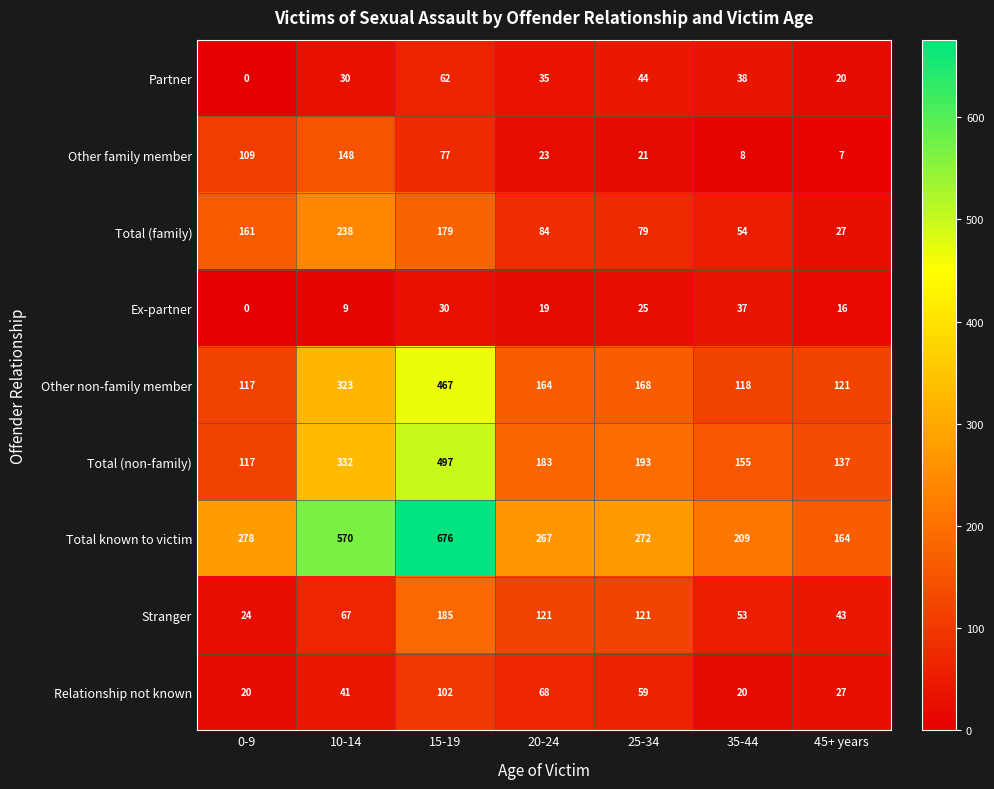

Count the number of data series in this chart.

9